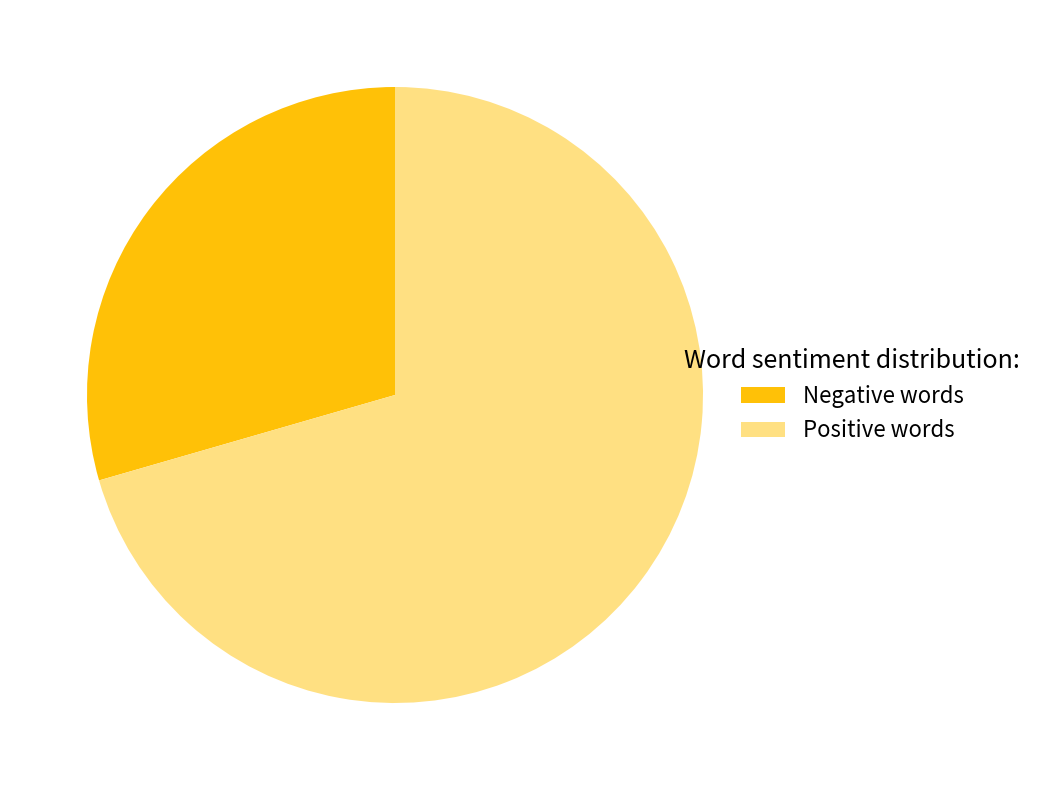

Approximately how many times larger is the value at Negative words compared to Positive words?

0.4